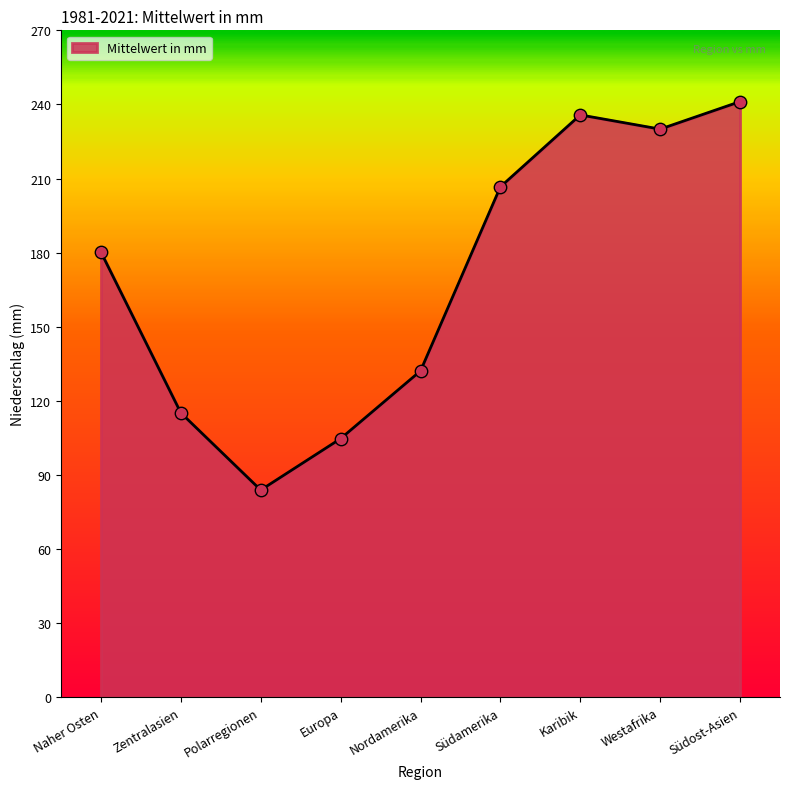

Which has a higher value, Karibik or Polarregionen?

Karibik